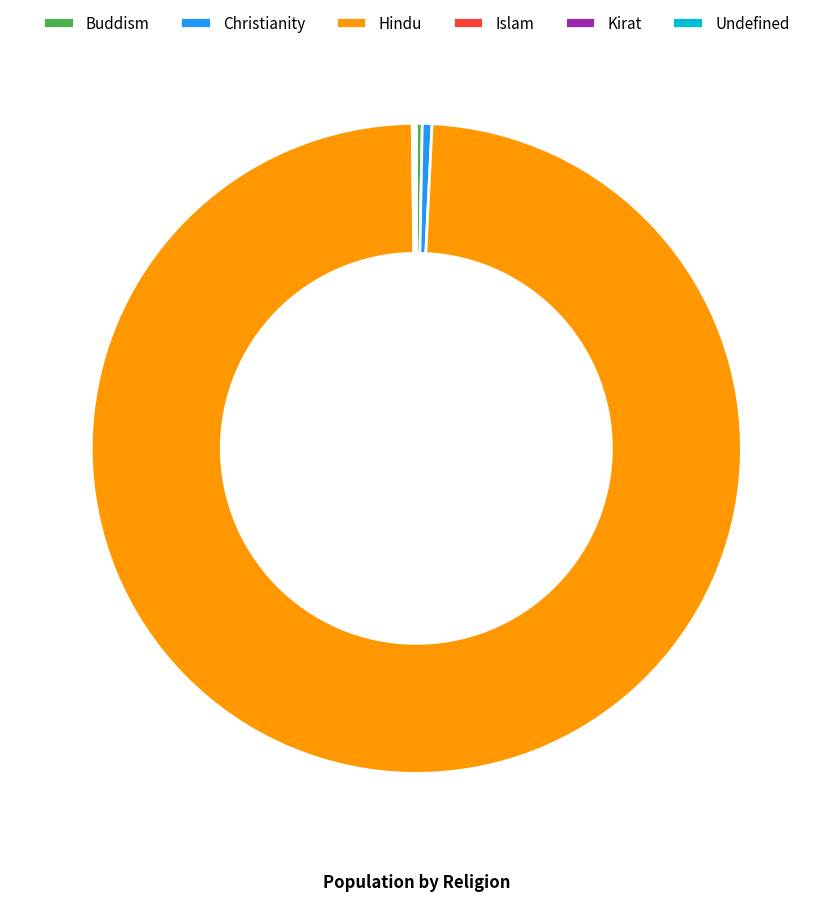

Does Hindu represent more than half of the total?

Yes